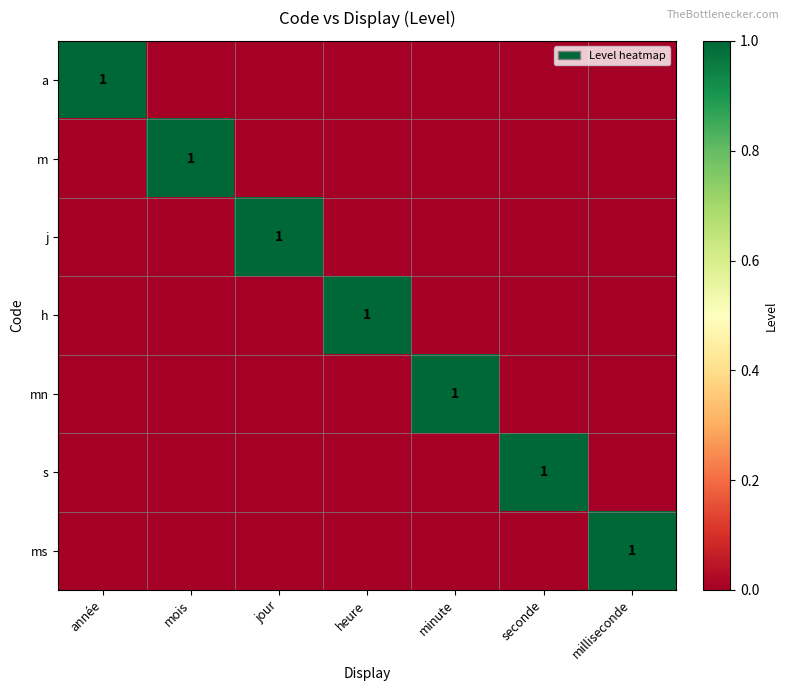

Which series has the largest range (max minus min)?

a